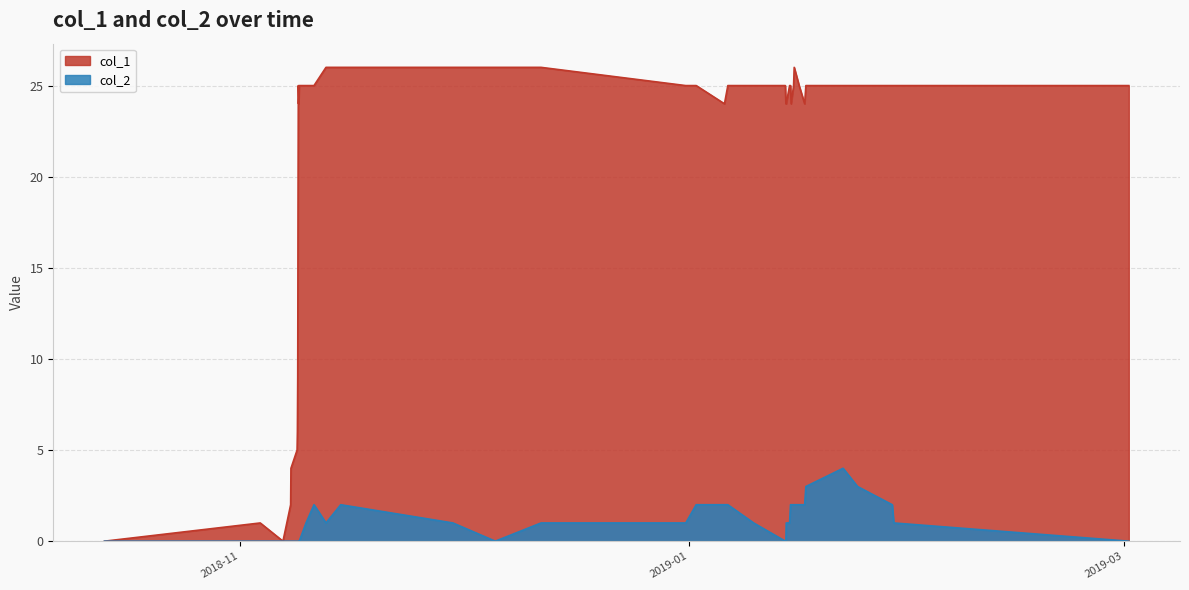

Which series has the widest spread of values?

col_1